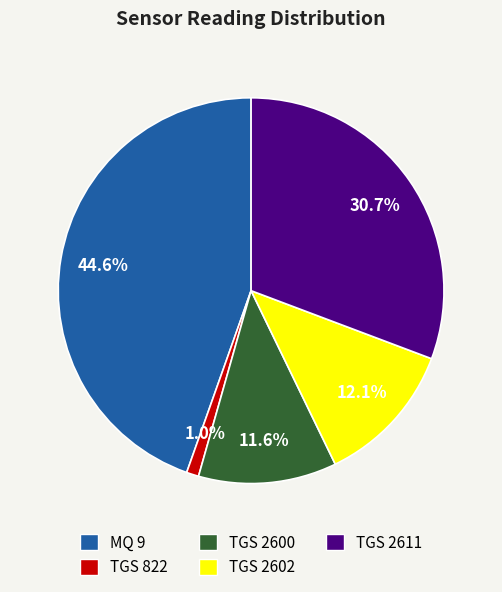

What portion of the pie excludes TGS 2600?

88.4%